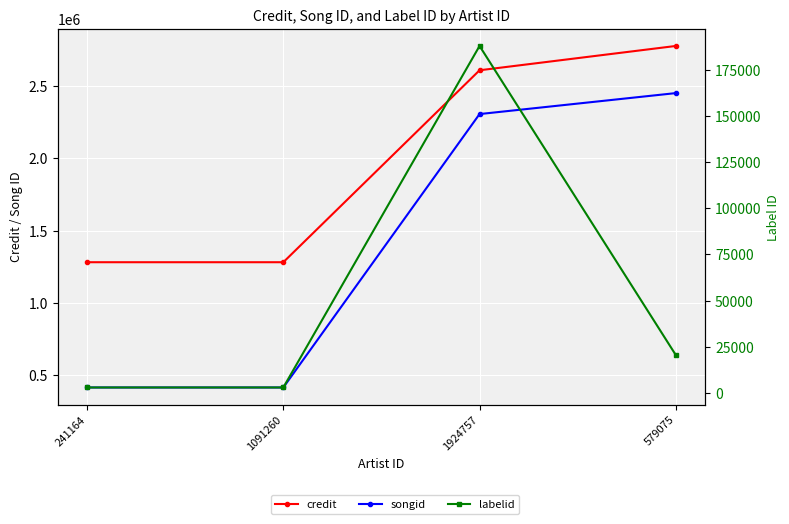

At 1924757, list the series in order from largest to smallest.

credit, songid, labelid